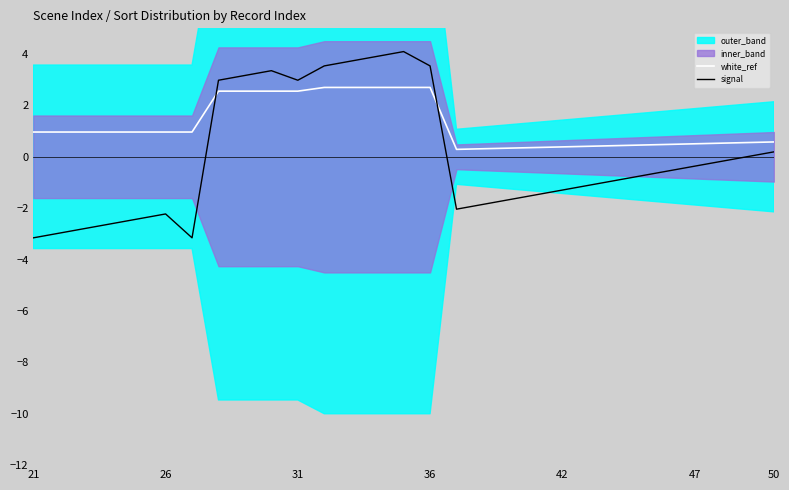

What is the value of the signal point at the 13th from the left?

3.7